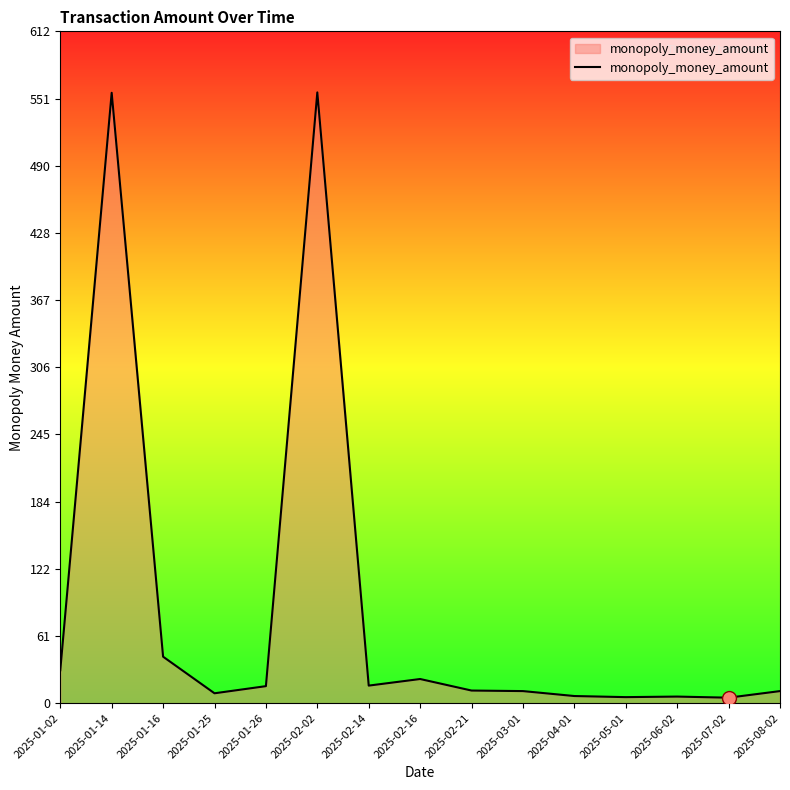

Which has a higher value, 2025-02-14 or 2025-08-02?

2025-02-14